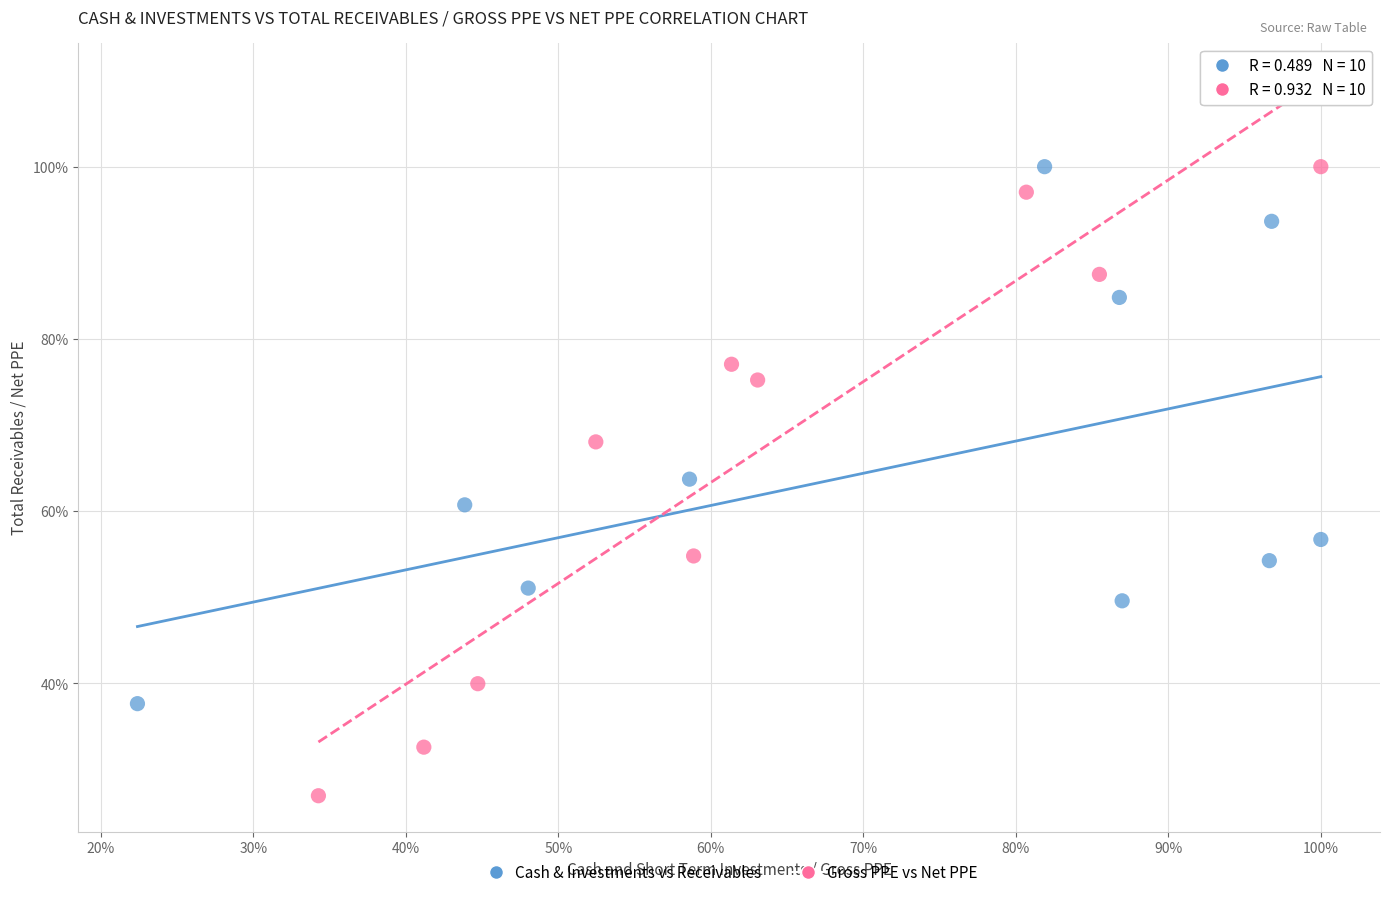

What are all the series names shown in the legend?

Cash & Investments vs Receivables, Gross PPE vs Net PPE